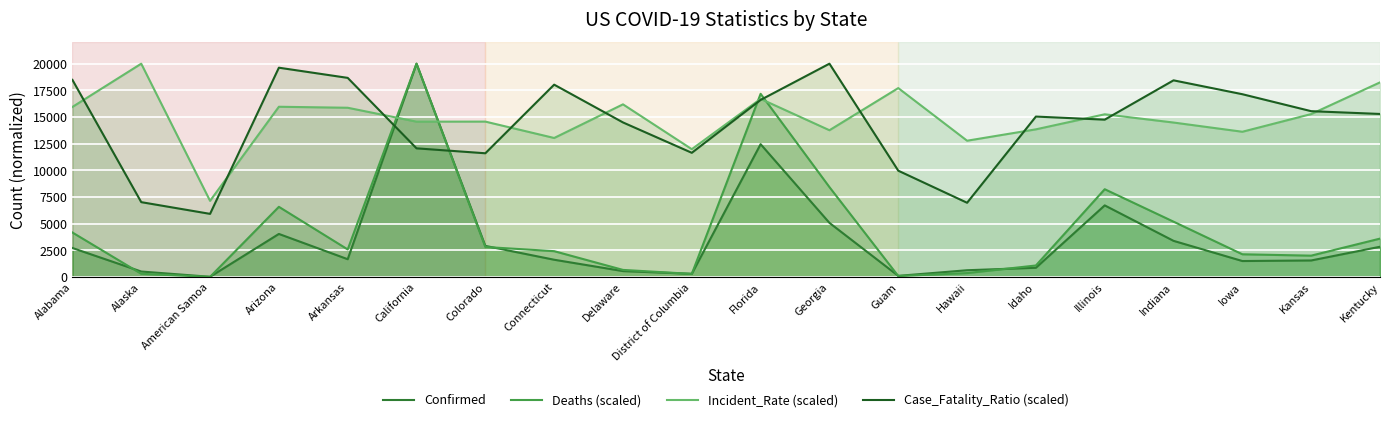

What is the sum of the Case_Fatality_Ratio (scaled) values at Illinois and Delaware?

29240.8